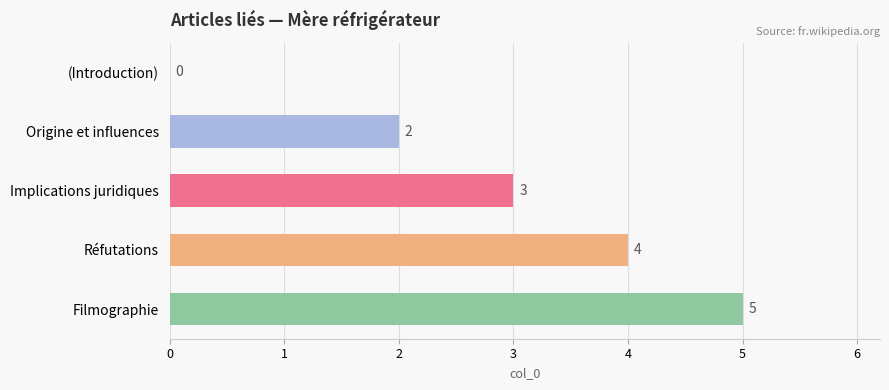

The chart shows a value of 2 at Origine et influences. True or false?

True